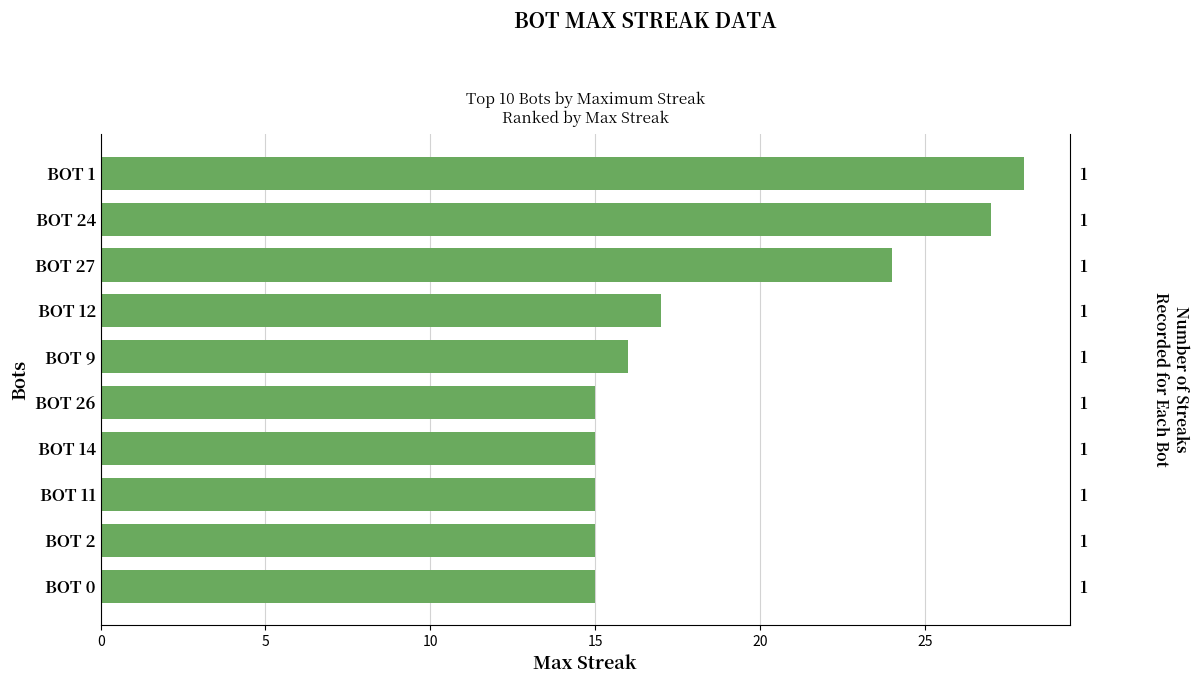

What is the difference between the maximum and minimum values?

13